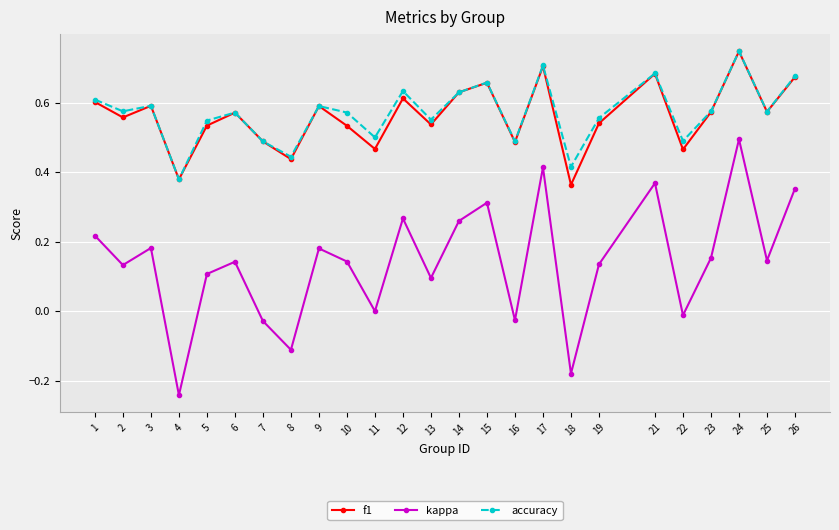

Where is the first local minimum for f1?

2